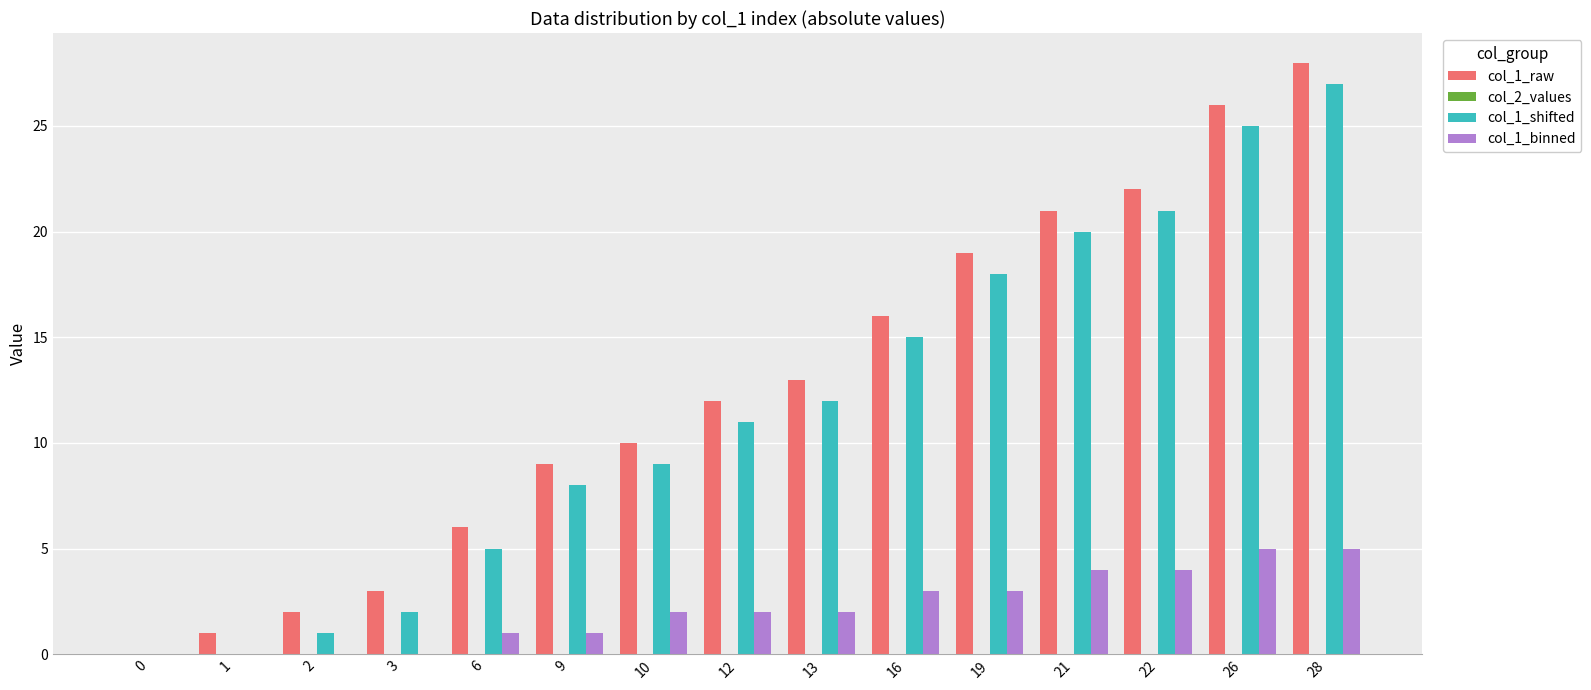

Is it true that col_1_binned equals 1 at 21?

False